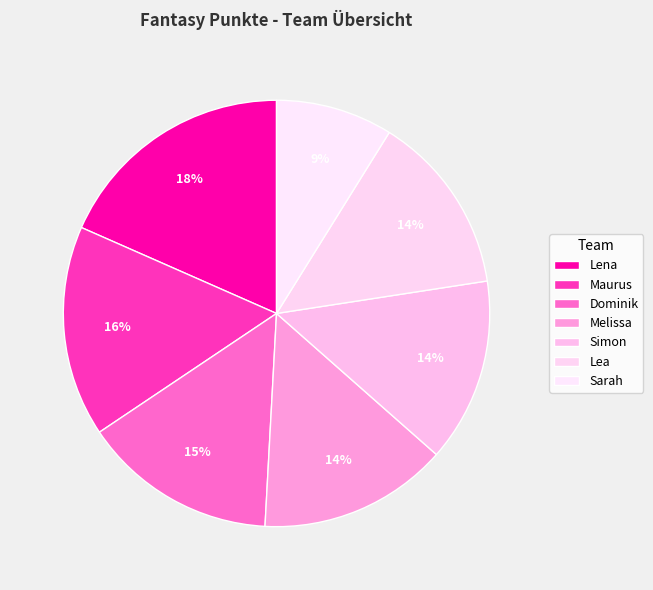

To the nearest percent, what is the combined percentage of Simon and Sarah?

23%